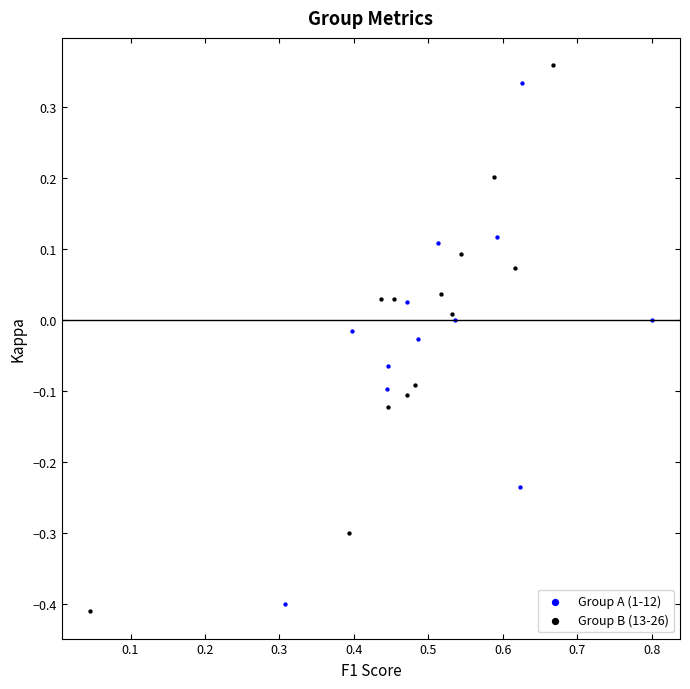

Which series contains the highest Y value?

Group B (13-26)